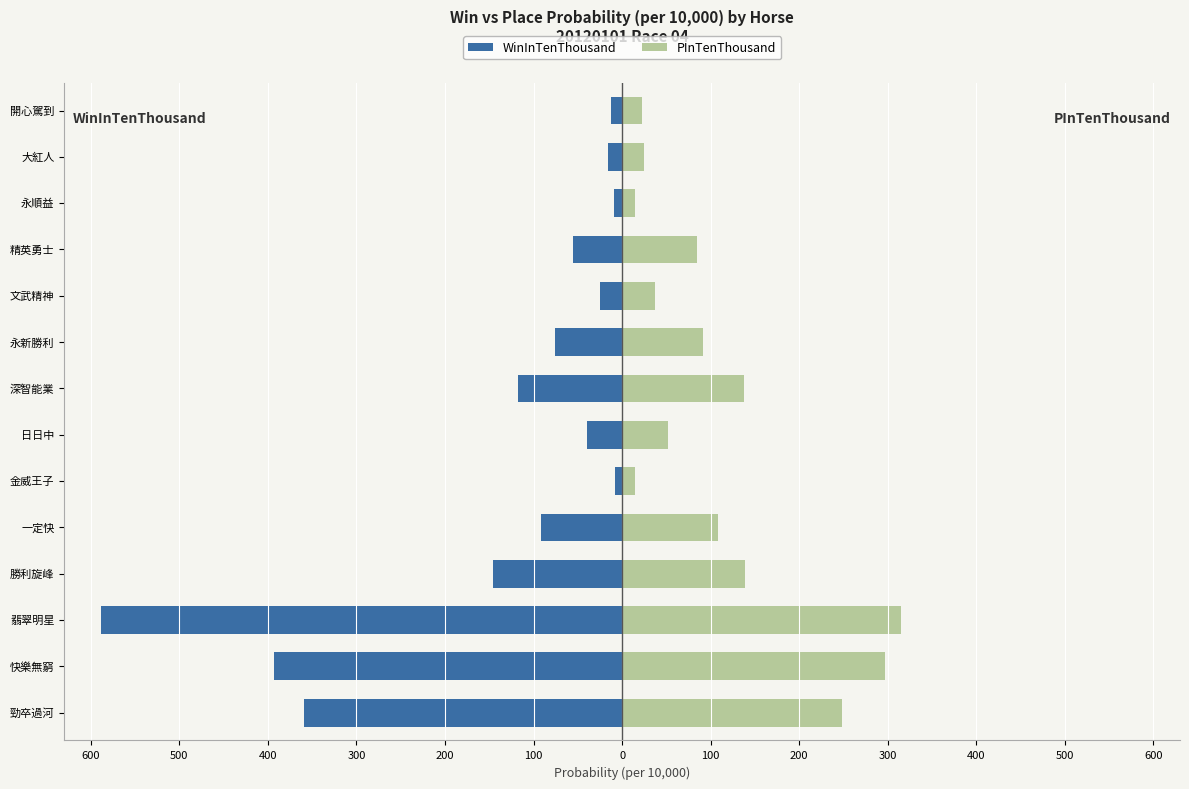

Between 一定快 and 精英勇士, which is larger?

精英勇士